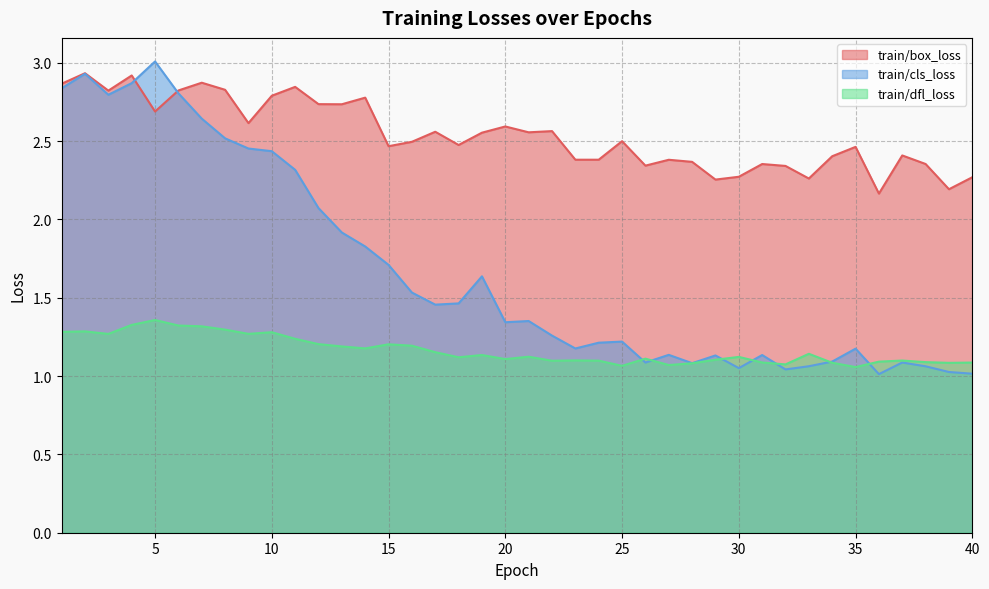

What is the maximum value for train/dfl_loss?

1.4